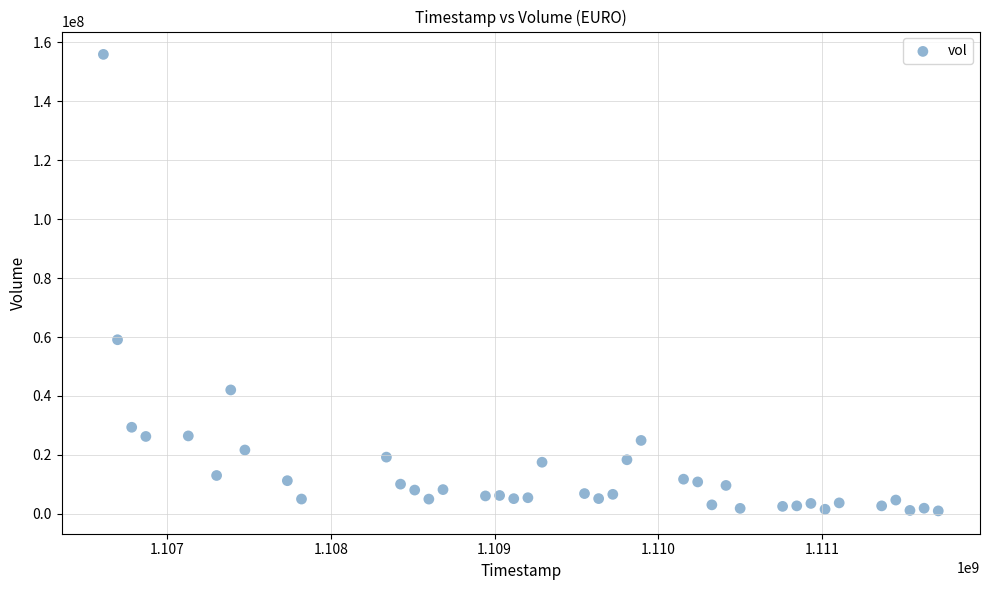

What is the range of Y values (max minus min)?

155000555